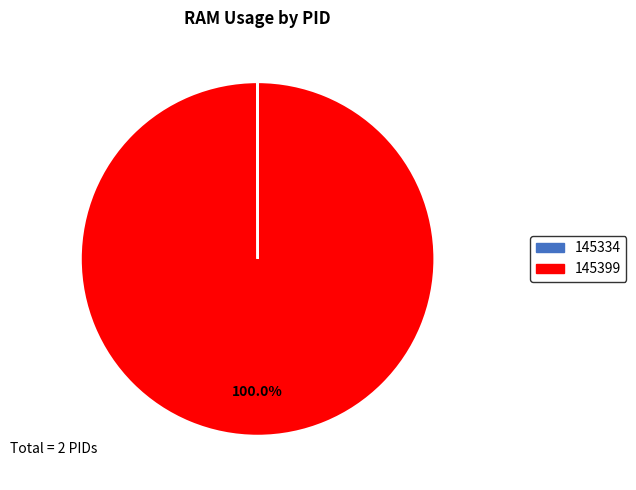

Which category has the biggest portion of the pie?

145399